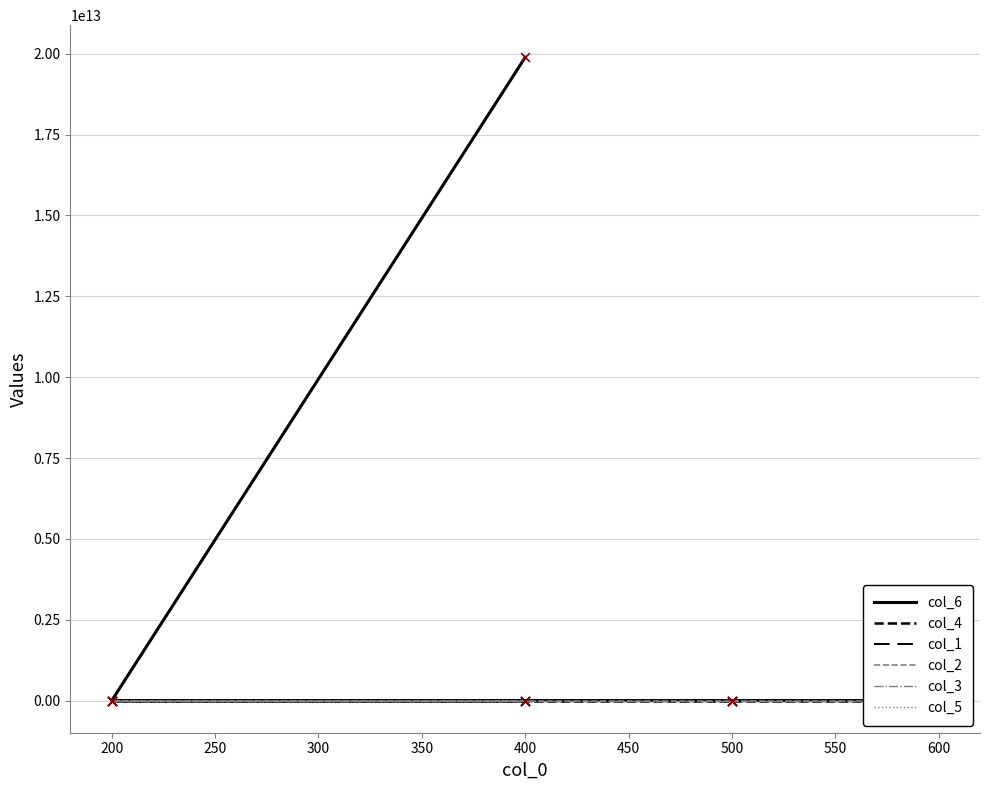

At how many categories does at least one series exceed 13204023577063?

1